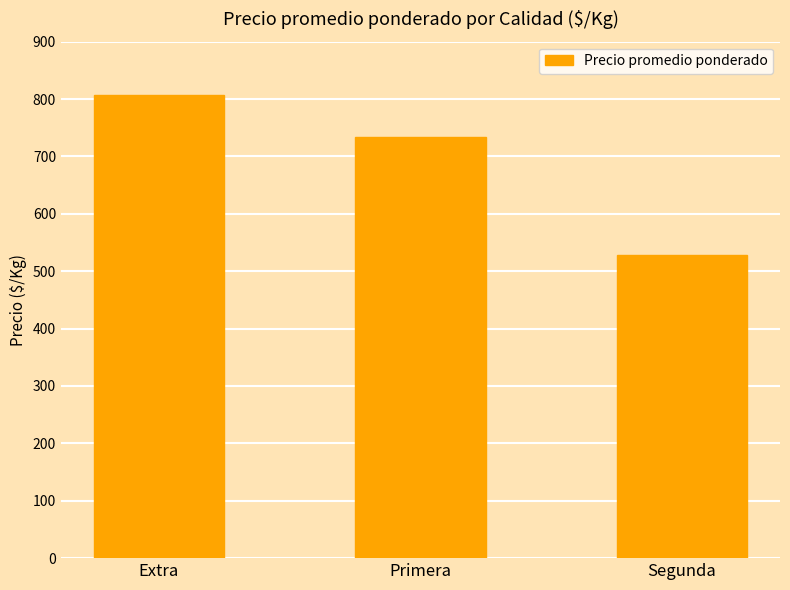

Does the chart contain any negative values?

No